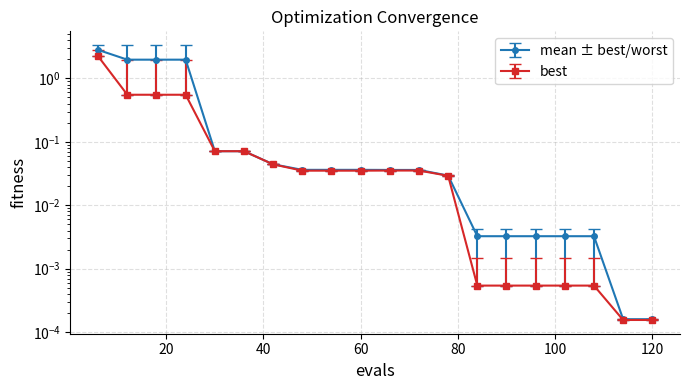

True or false: worst and best cross at least once.

False